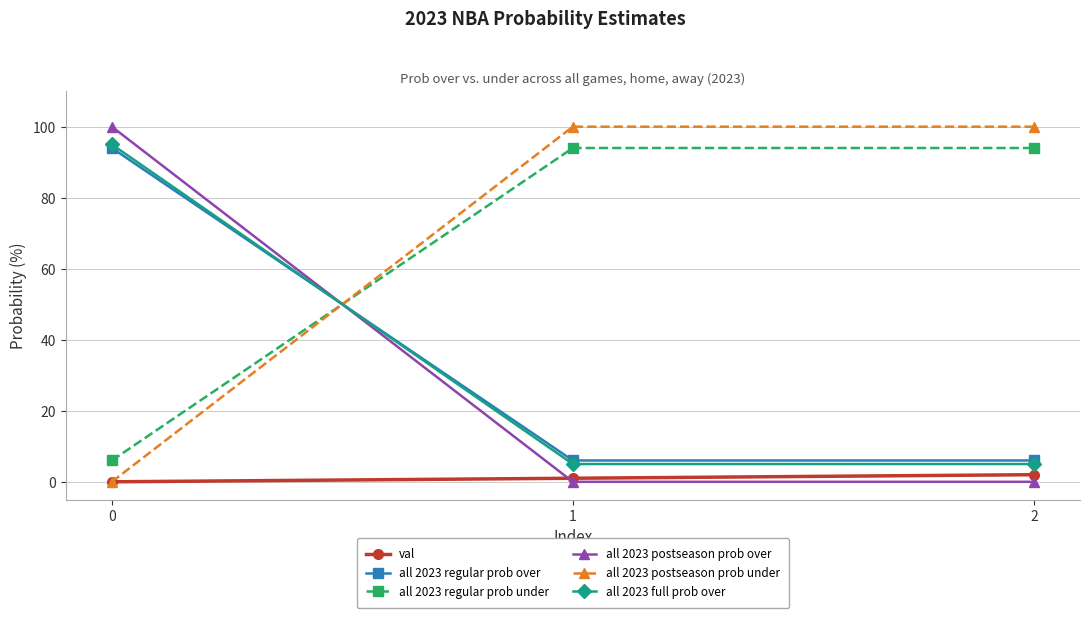

Does the chart display data point markers on the line(s)?

Yes